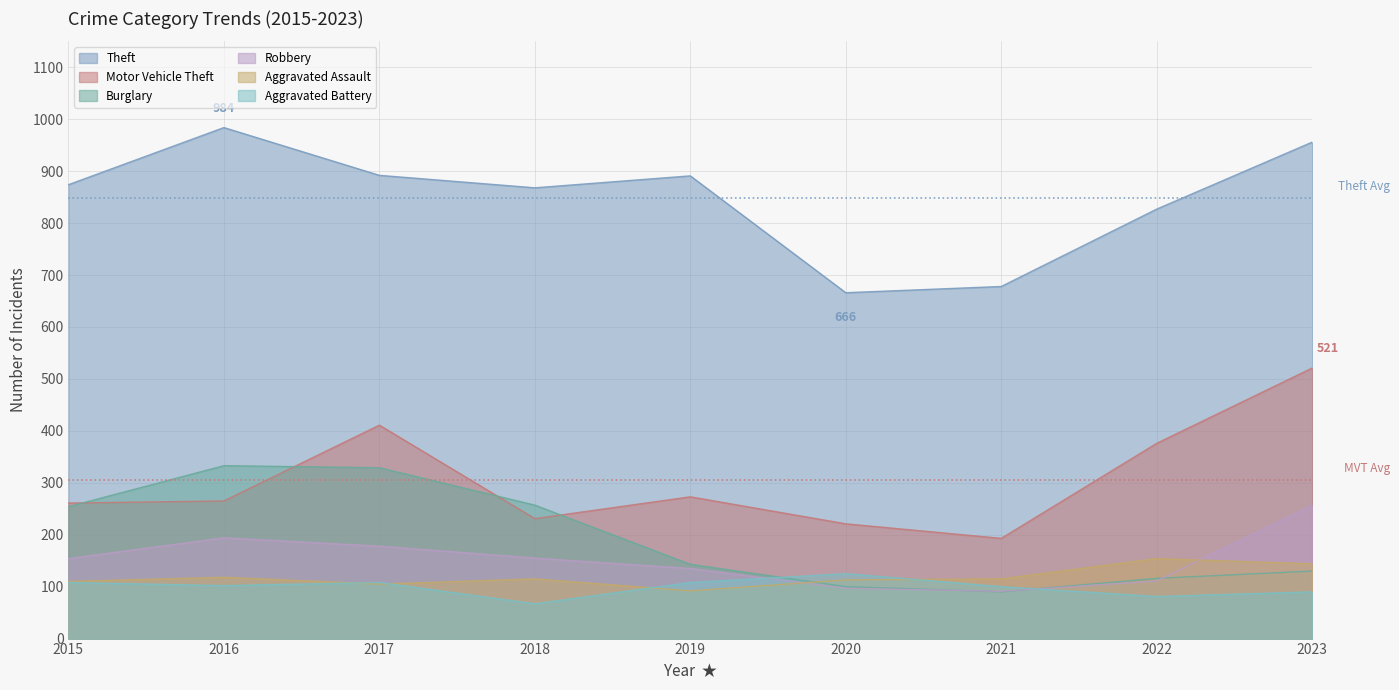

True or false: Aggravated Assault and Motor Vehicle Theft intersect in this chart.

False